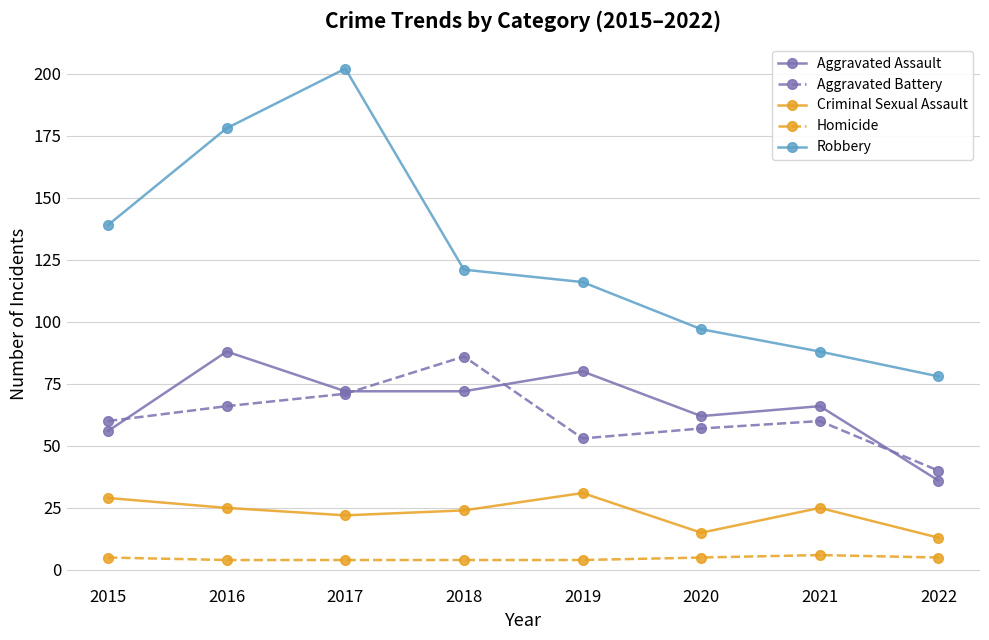

Reading left to right, list all the values displayed in this chart.

Aggravated Assault: 2015=56	2016=88	2017=72	2018=72	2019=80	2020=62	2021=66	2022=36
Aggravated Battery: 2015=60	2016=66	2017=71	2018=86	2019=53	2020=57	2021=60	2022=40
Criminal Sexual Assault: 2015=29	2016=25	2017=22	2018=24	2019=31	2020=15	2021=25	2022=13
Homicide: 2015=5	2016=4	2017=4	2018=4	2019=4	2020=5	2021=6	2022=5
Robbery: 2015=139	2016=178	2017=202	2018=121	2019=116	2020=97	2021=88	2022=78